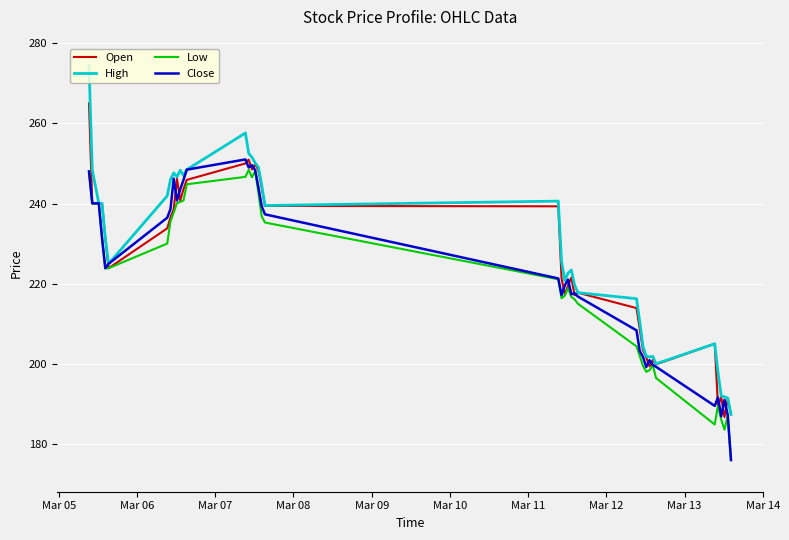

Which series has the largest range (max minus min)?

High